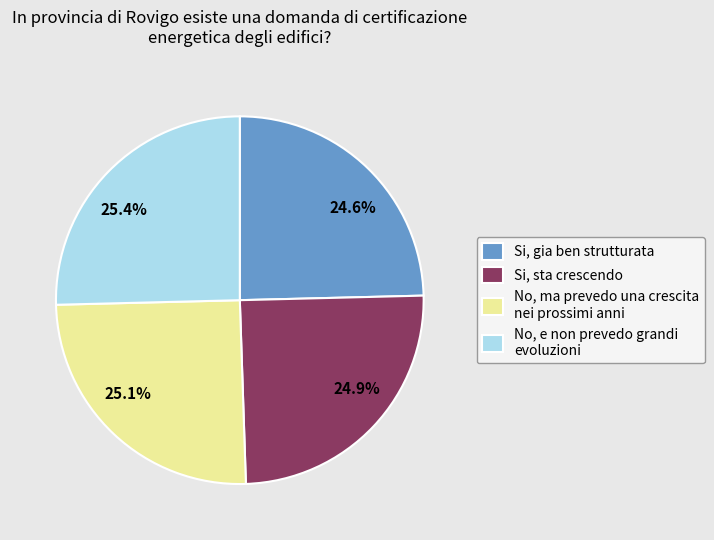

Count the number of slices in the pie.

4